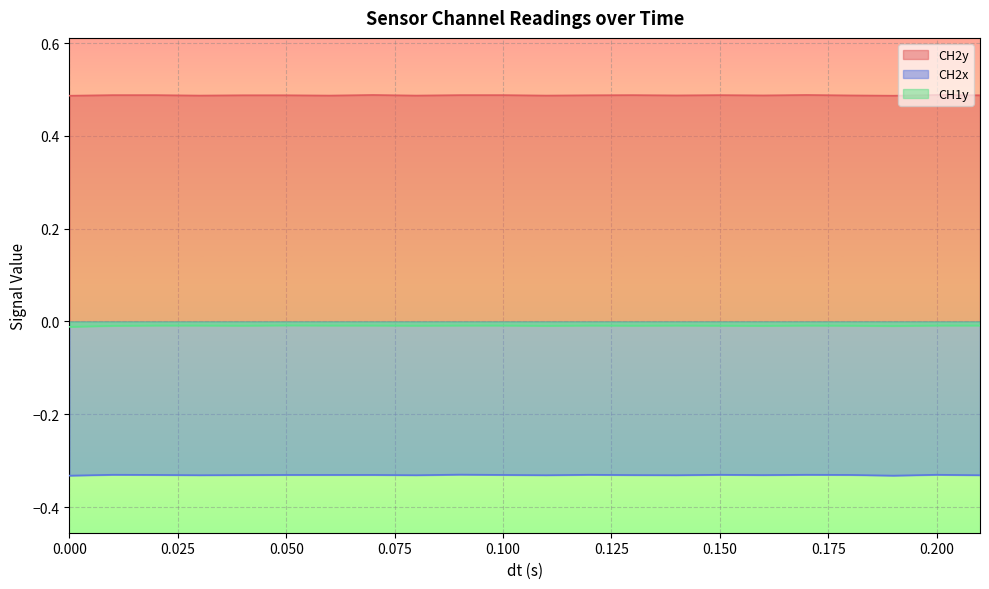

True or false: CH1y has more than 2 interior local peaks.

True